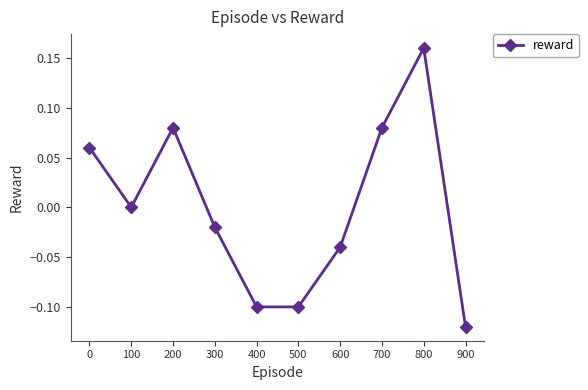

What is the difference between the maximum and minimum values?

0.3